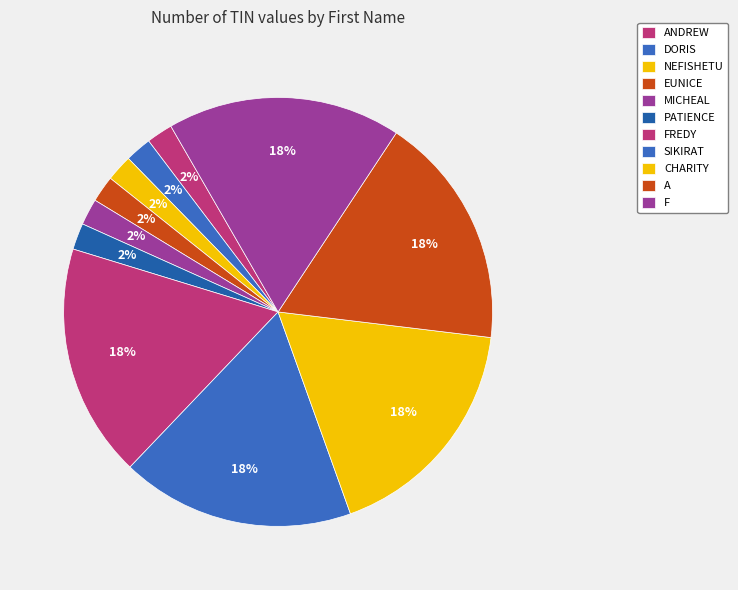

Between MICHEAL and SIKIRAT, which is larger?

SIKIRAT